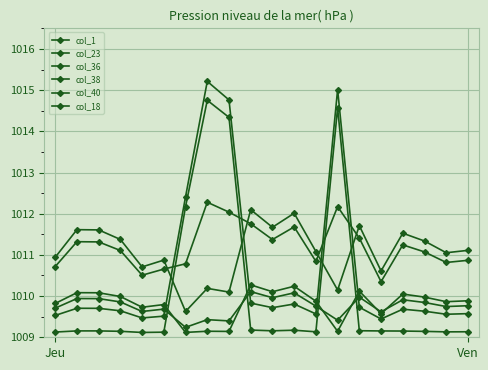

At which label is col_40 closest to 1012?

6